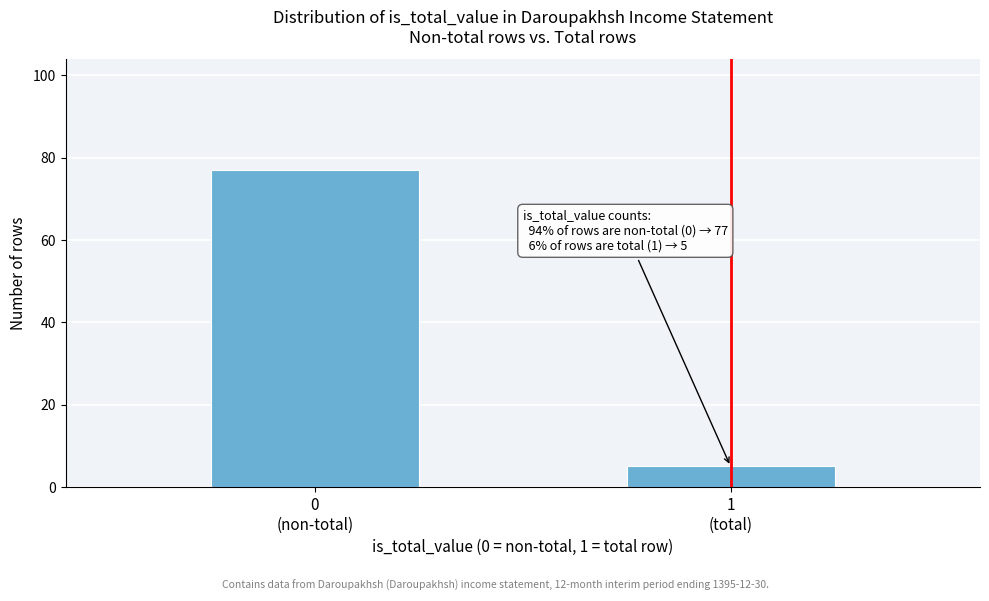

Reading left to right, what are all the values shown in this chart?

77	5